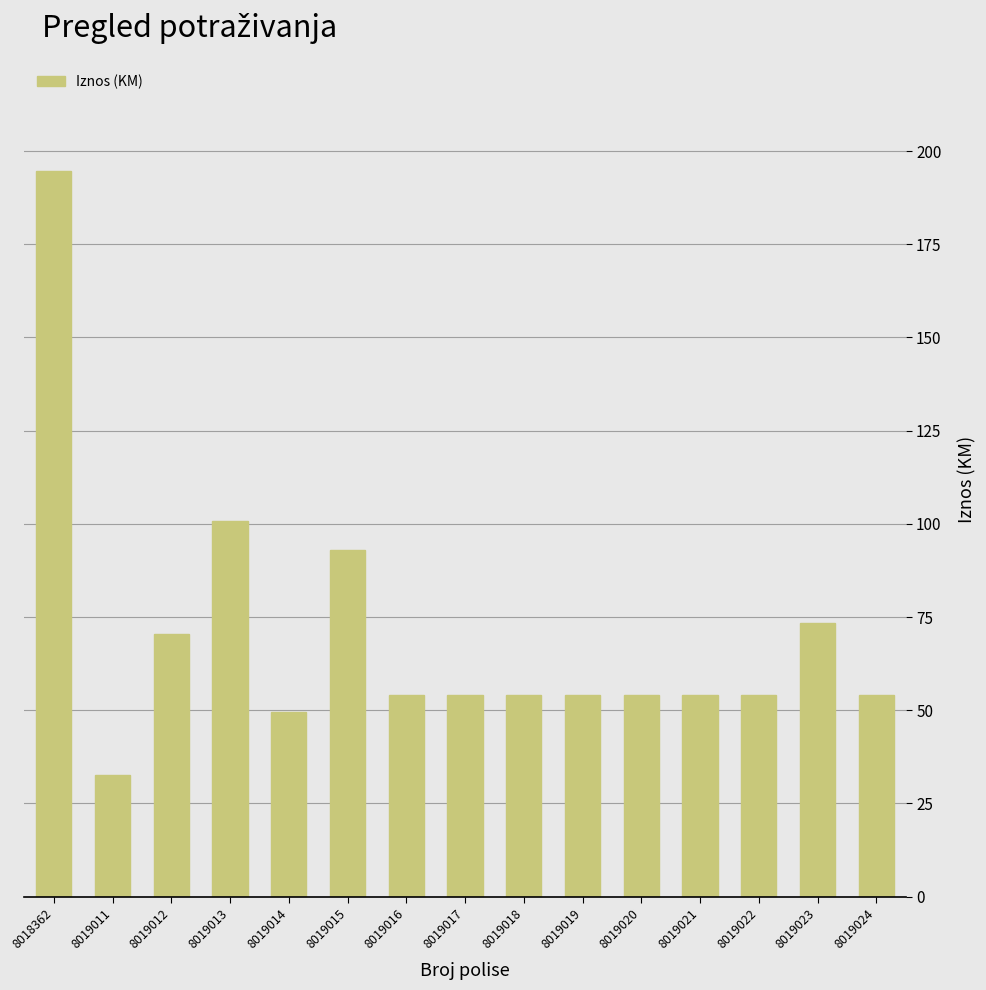

The value at 8019024 is 37.2. True or false?

False